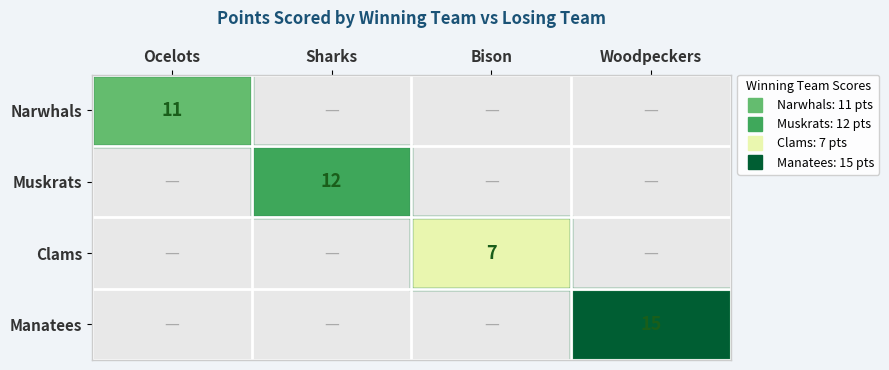

Between Ocelots and Woodpeckers, which is larger?

Woodpeckers